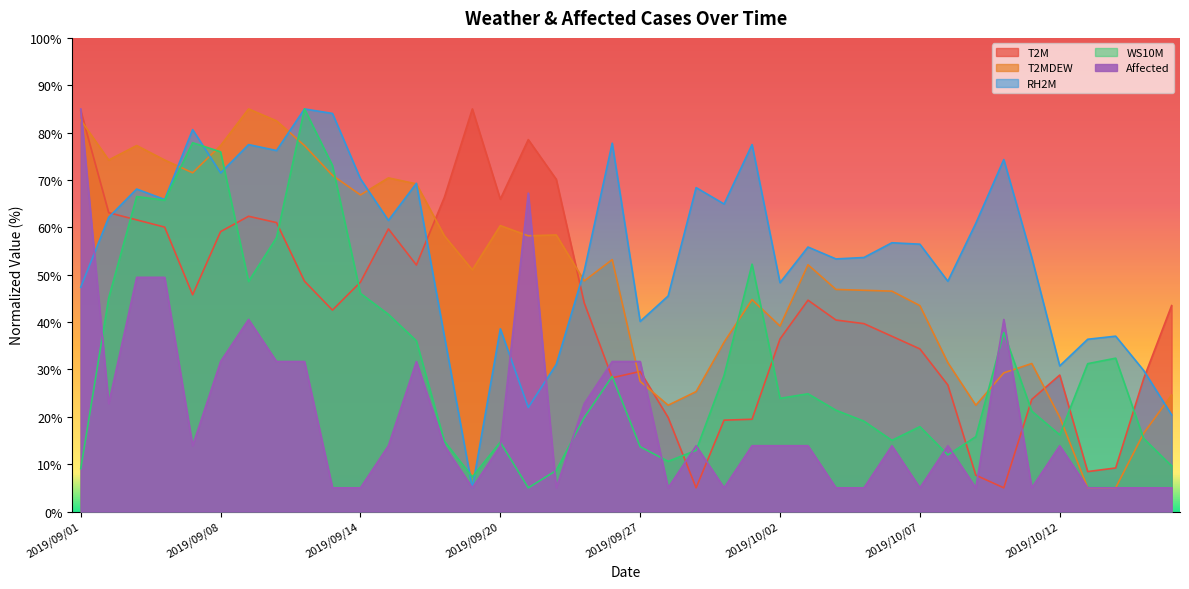

In Affected, how many points are higher than both neighbors (excluding endpoints)?

8